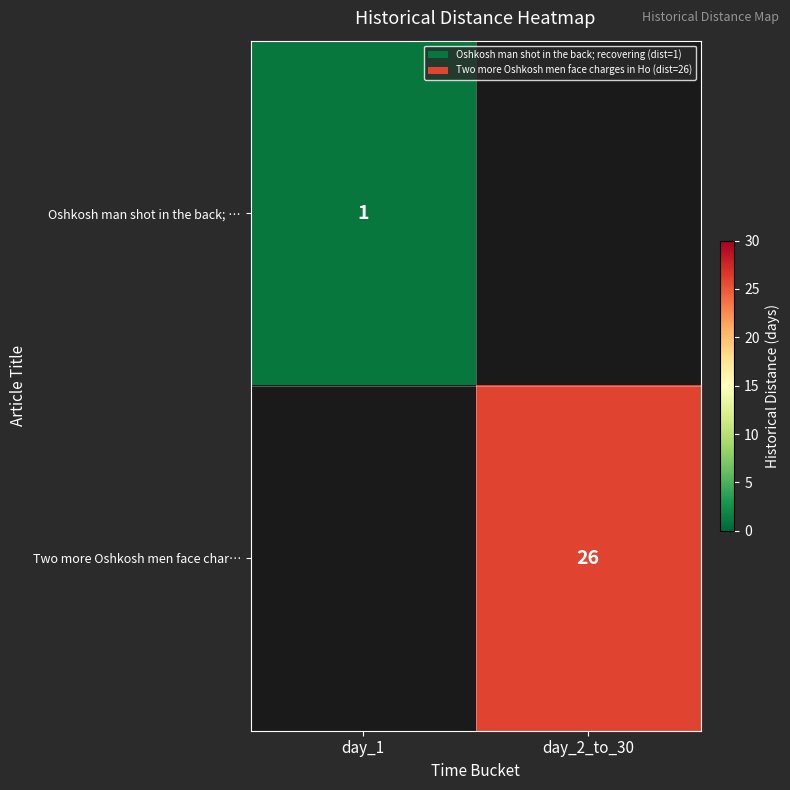

Is it true that Two more Oshkosh men face char… equals 26 at day_2_to_30?

True